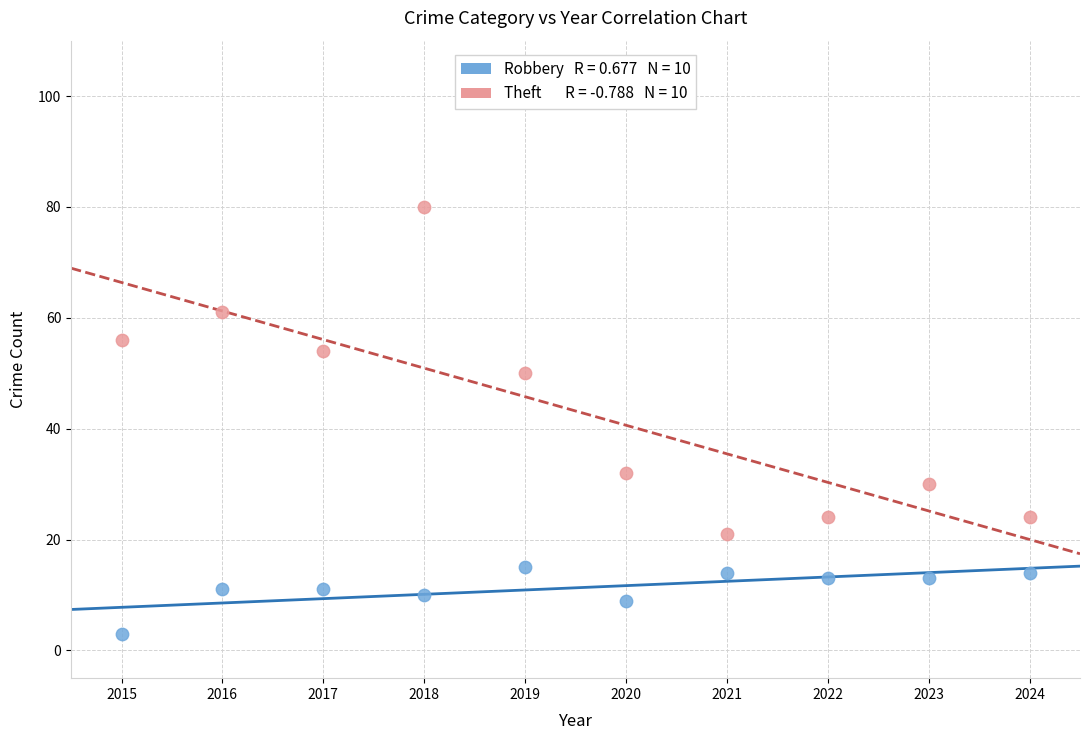

Across all data points, what is the range of Y values (max minus min)?

77